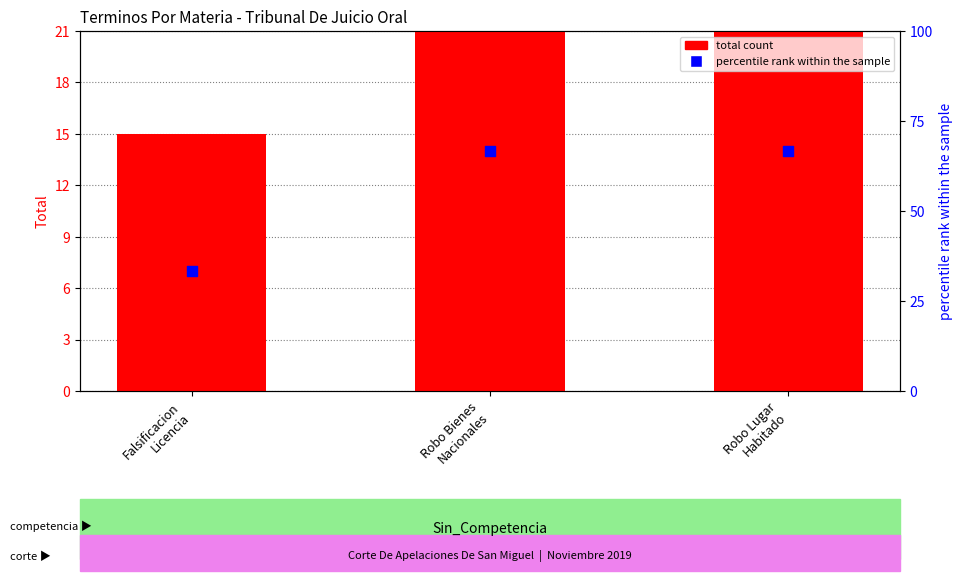

Is the value of total count at Robo Lugar
Habitado greater than the value of percentile rank within the sample at Robo Bienes
Nacionales?

No